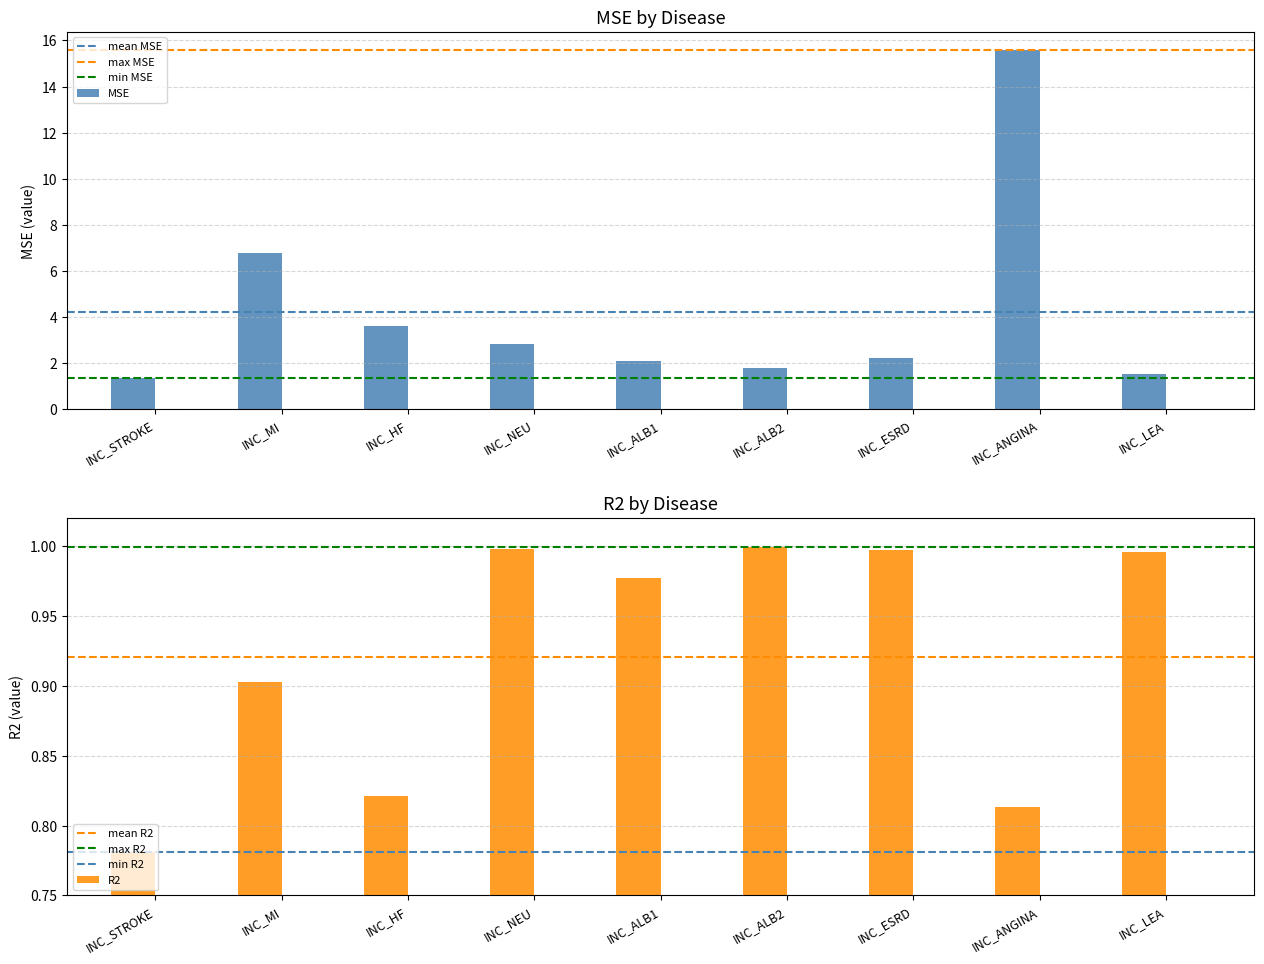

Reading left to right, transcribe all the data shown in this chart.

MSE: INC_STROKE=1.3	INC_MI=6.8	INC_HF=3.6	INC_NEU=2.8	INC_ALB1=2.1	INC_ALB2=1.8	INC_ESRD=2.2	INC_ANGINA=15.6	INC_LEA=1.5
R2: INC_STROKE=0.8	INC_MI=0.9	INC_HF=0.8	INC_NEU=1.0	INC_ALB1=1.0	INC_ALB2=1.0	INC_ESRD=1.0	INC_ANGINA=0.8	INC_LEA=1.0